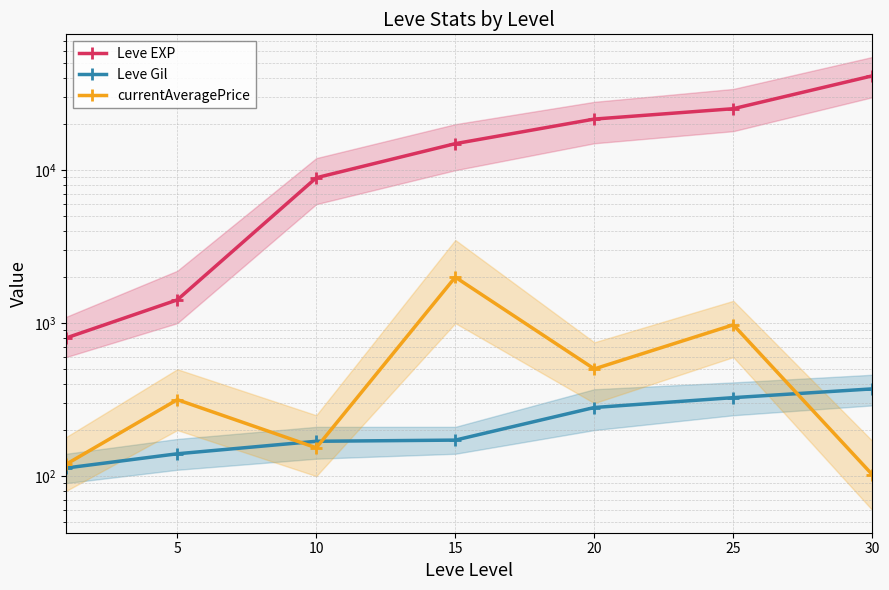

Which label corresponds to the largest value in the chart?

30